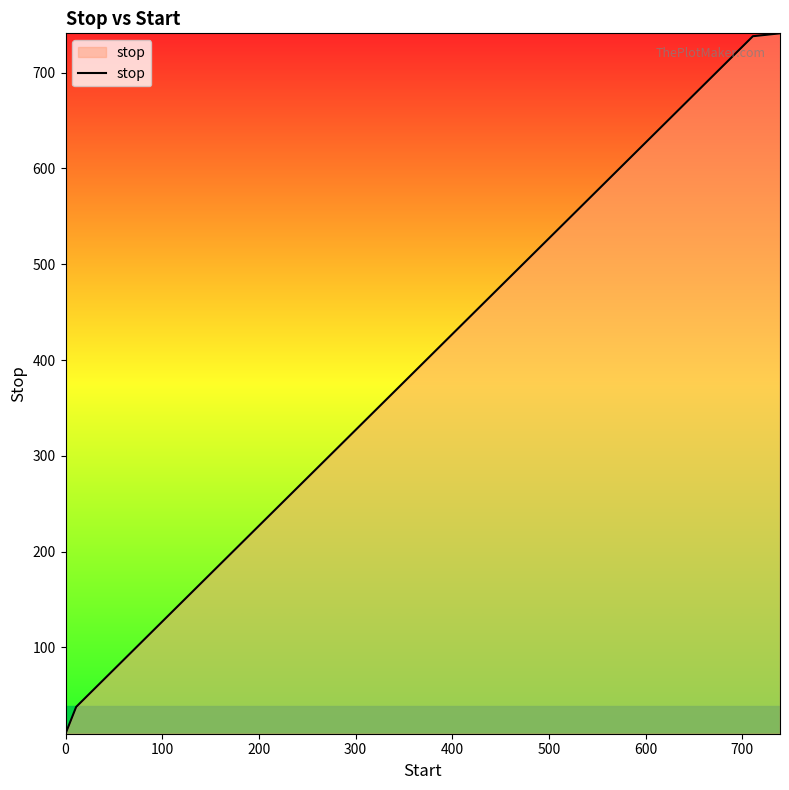

What is the difference between the maximum and minimum values?

731